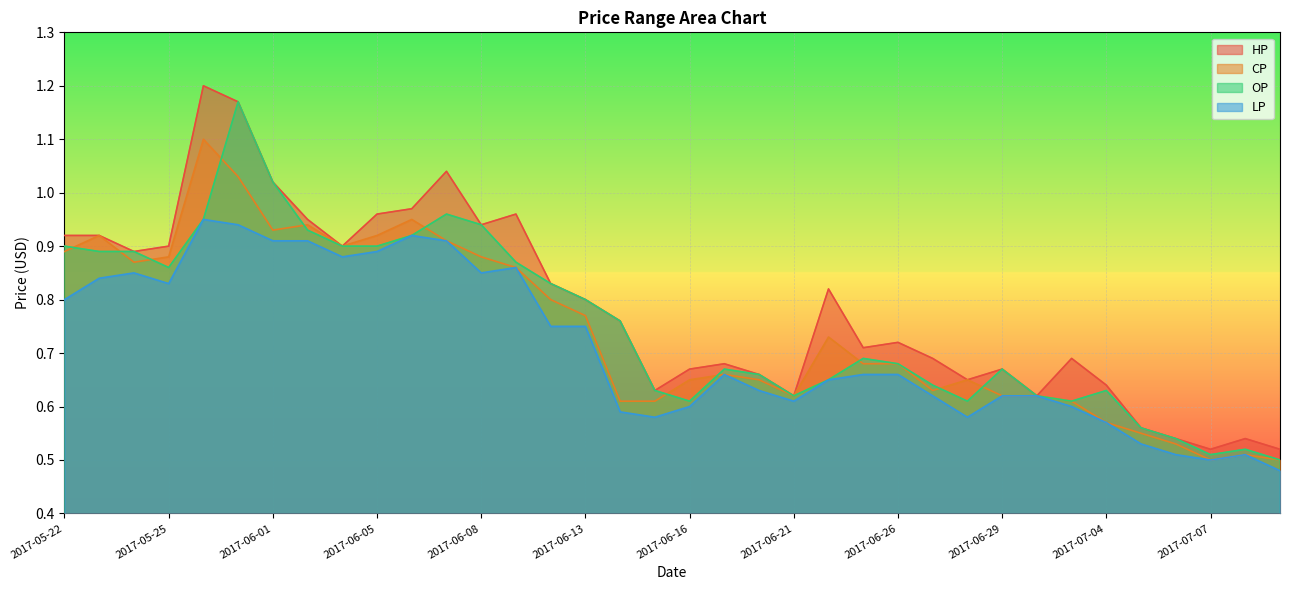

How many lines are shown in the chart?

4